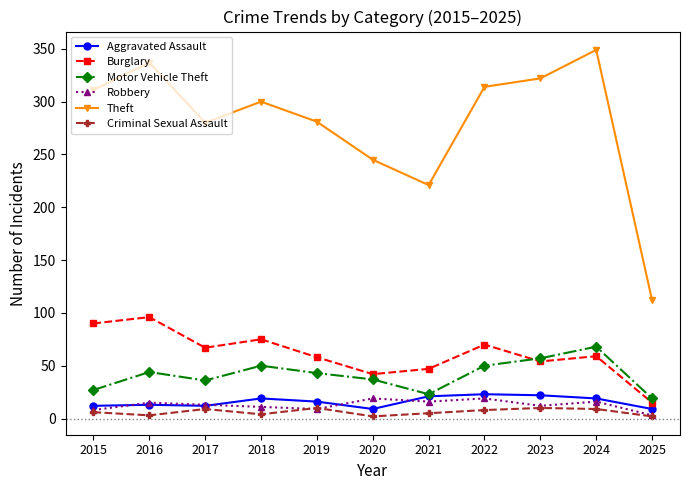

What is the minimum value for Robbery?

3